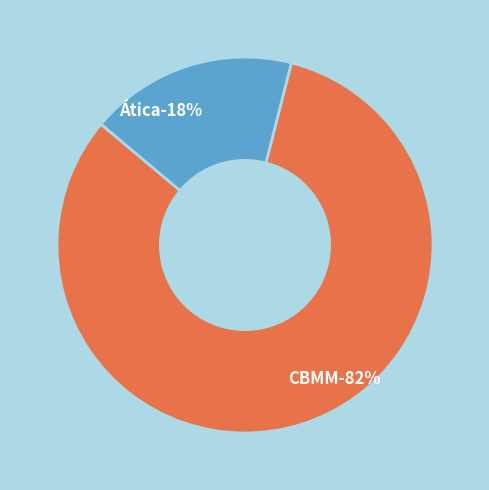

Count the number of slices in the pie.

2